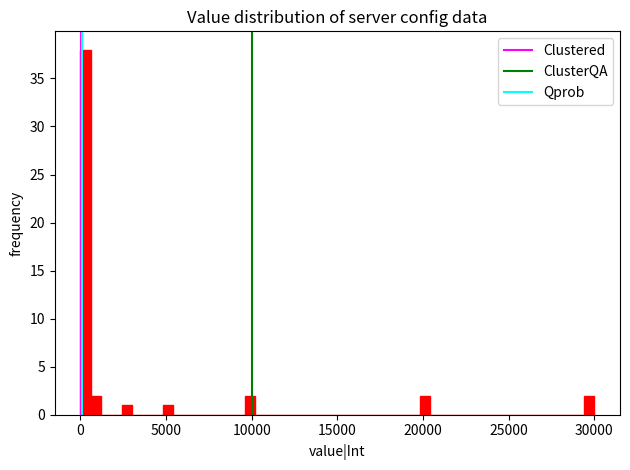

Around what value on the x-axis is the tallest bar? Give the approximate position of its centre, as read against the axis.

500